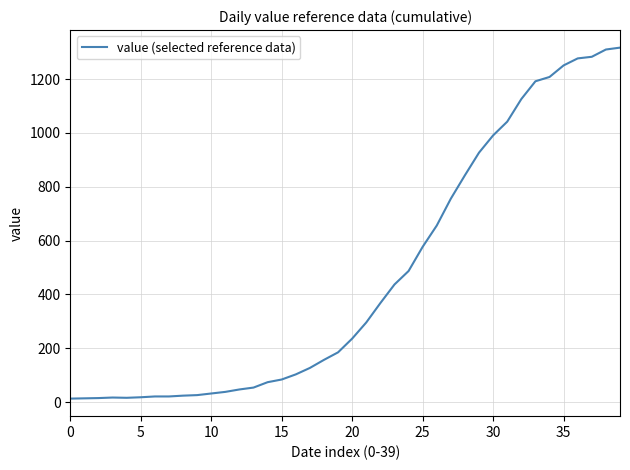

What is the difference between the maximum and minimum values?

1304